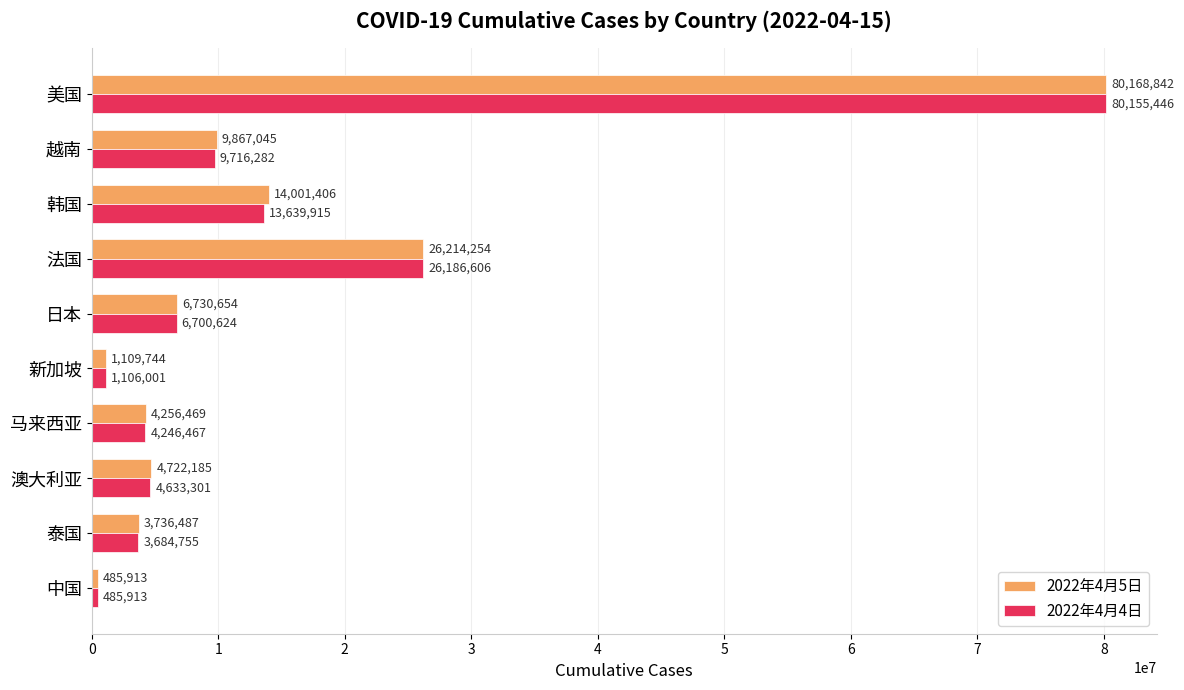

What value does the 2022年4月5日 series have at 日本?

6730654